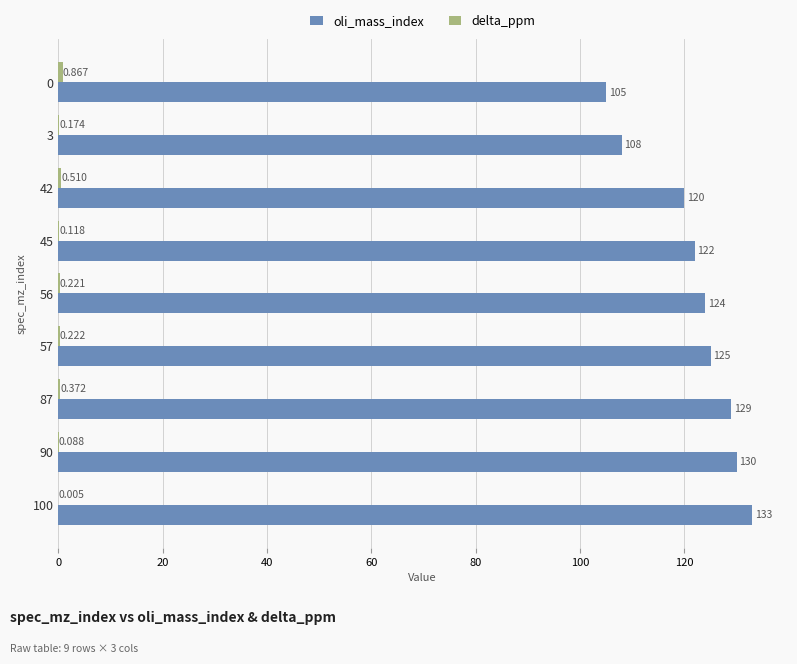

Which series has the largest total across all categories?

oli_mass_index